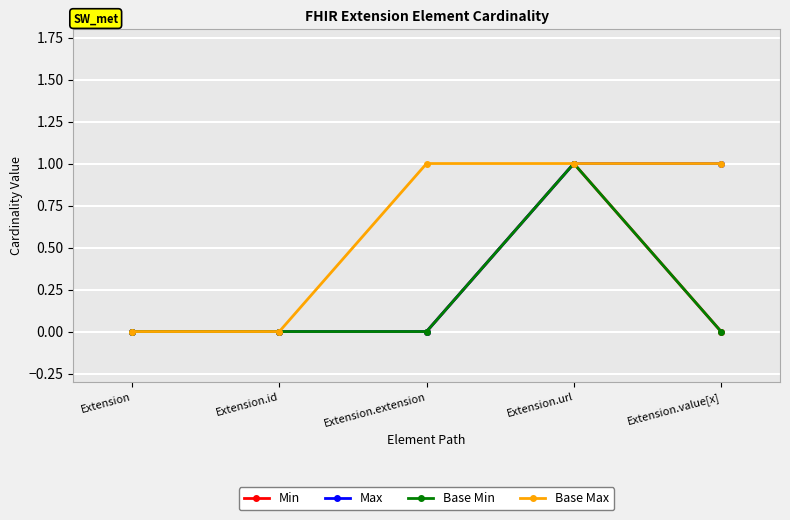

How many distinct data groups are displayed?

4